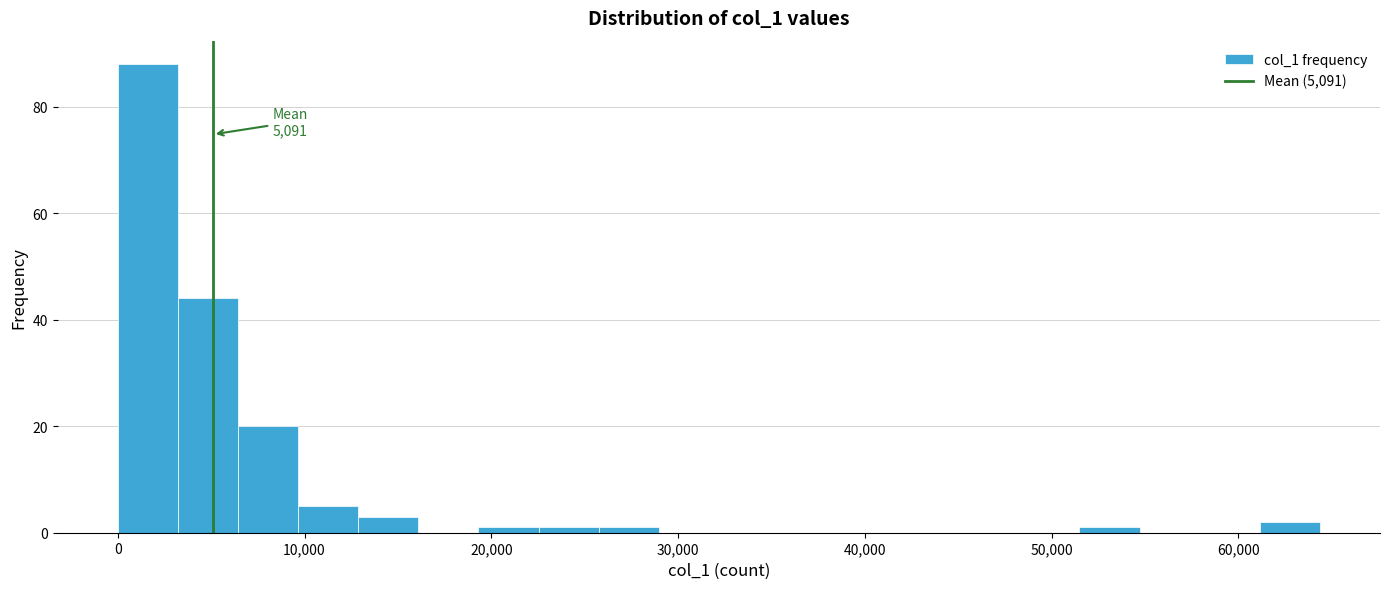

Around what value on the x-axis is the tallest bar? Give the approximate position of its centre, as read against the axis.

2000